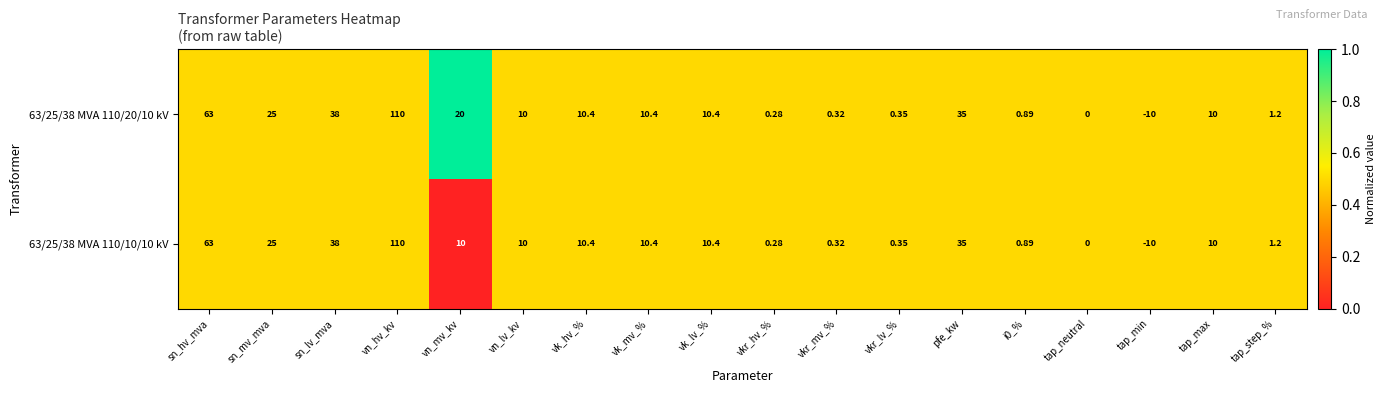

How many series are shown in this chart?

2